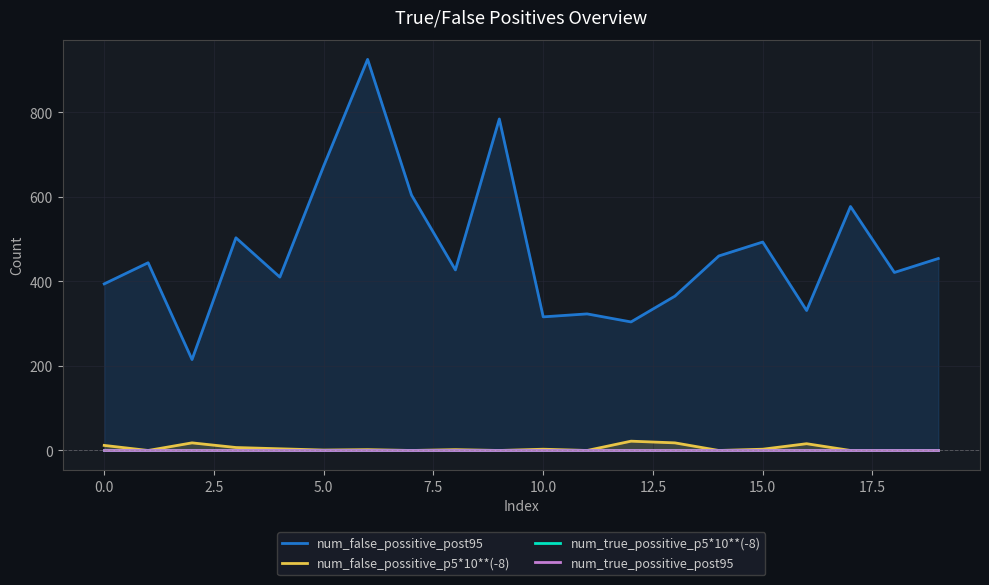

Does the chart display data point markers on the line(s)?

No